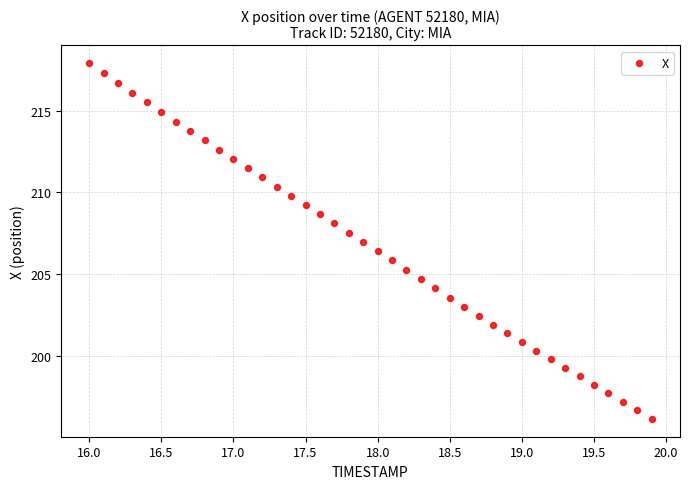

What is the range of X values (max minus min)?

3.9